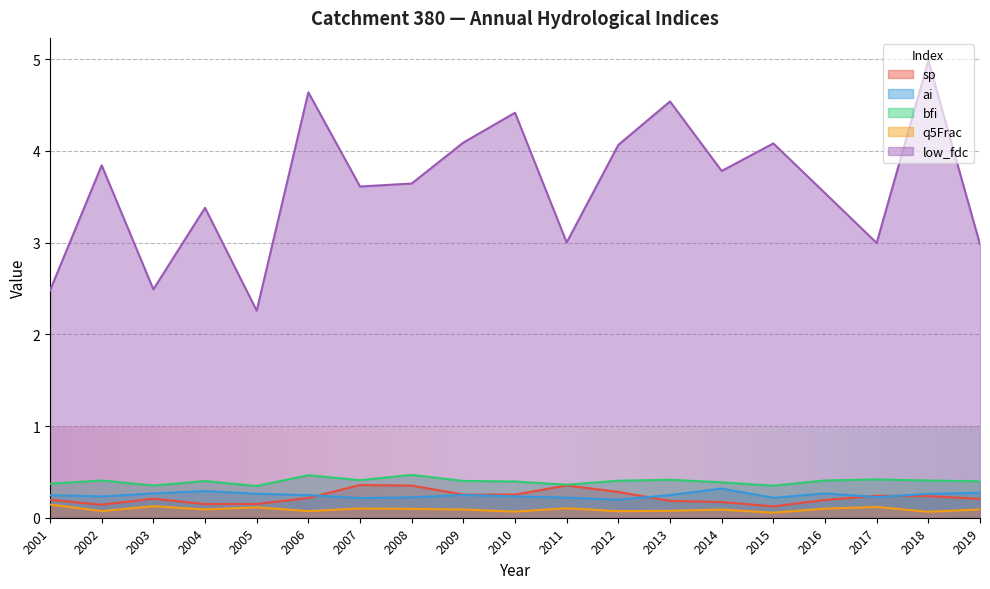

How many lines are shown in the chart?

5